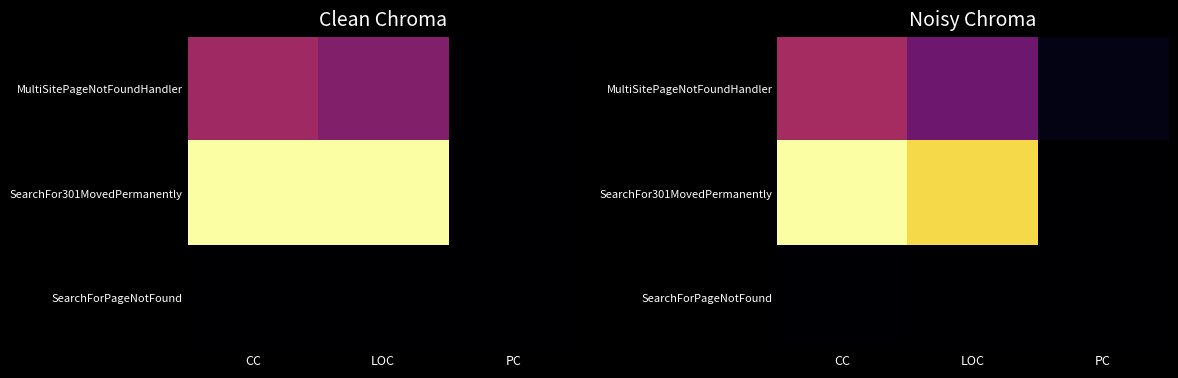

At CC, list the series in order from largest to smallest.

SearchFor301MovedPermanently, MultiSitePageNotFoundHandler, SearchForPageNotFound